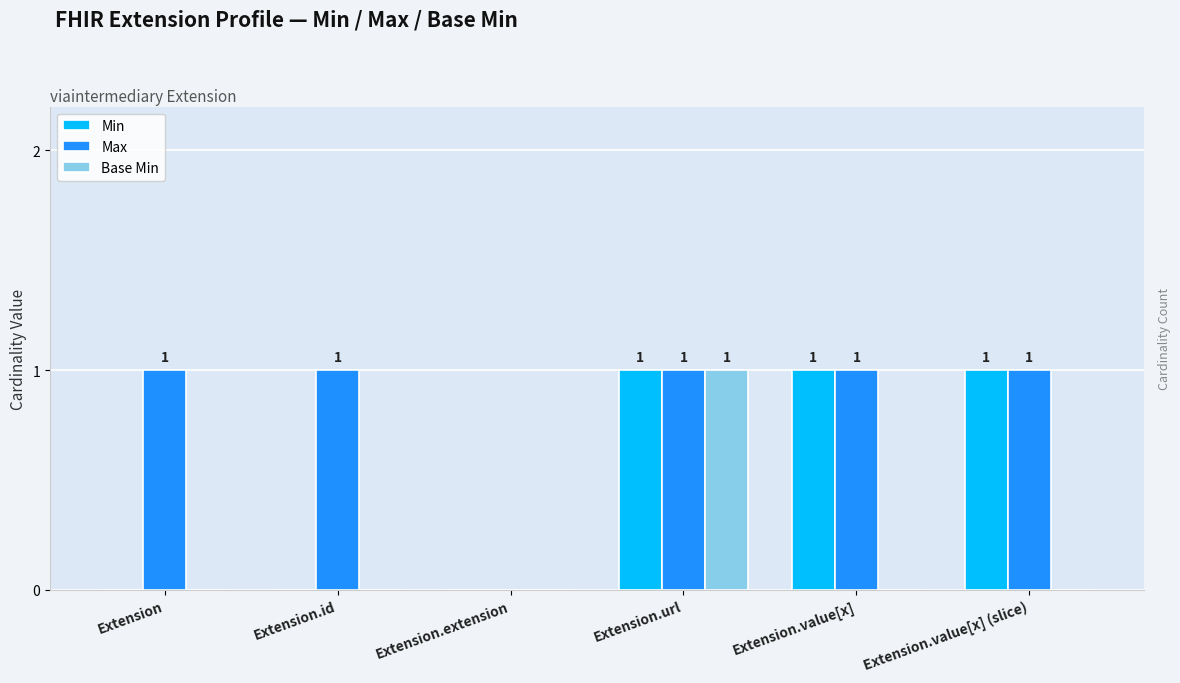

Is it true that Max equals 0 at Extension.value[x]?

False